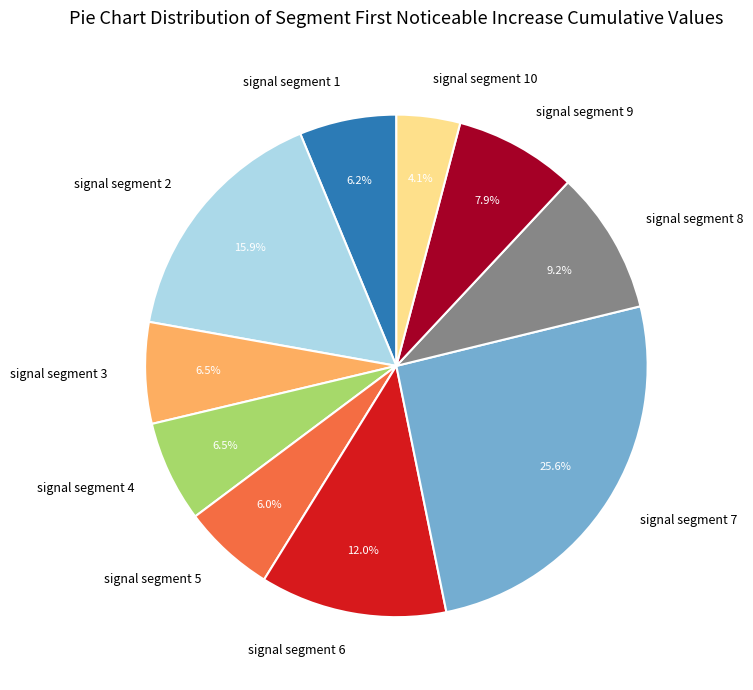

What is the total percentage of signal segment 3 and signal segment 8?

15.7%